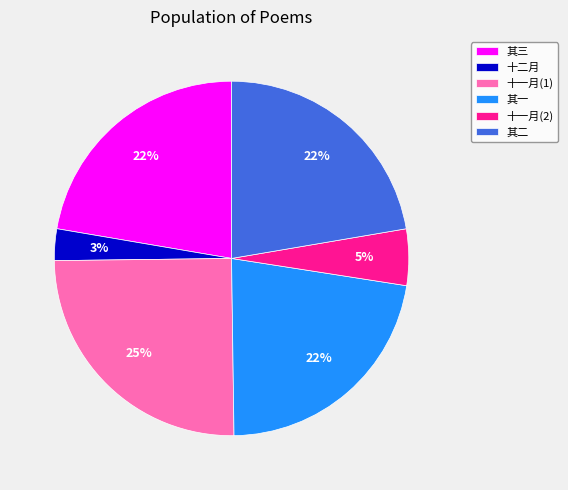

Approximately how many times larger is the value at 其三 compared to 其一?

1.0